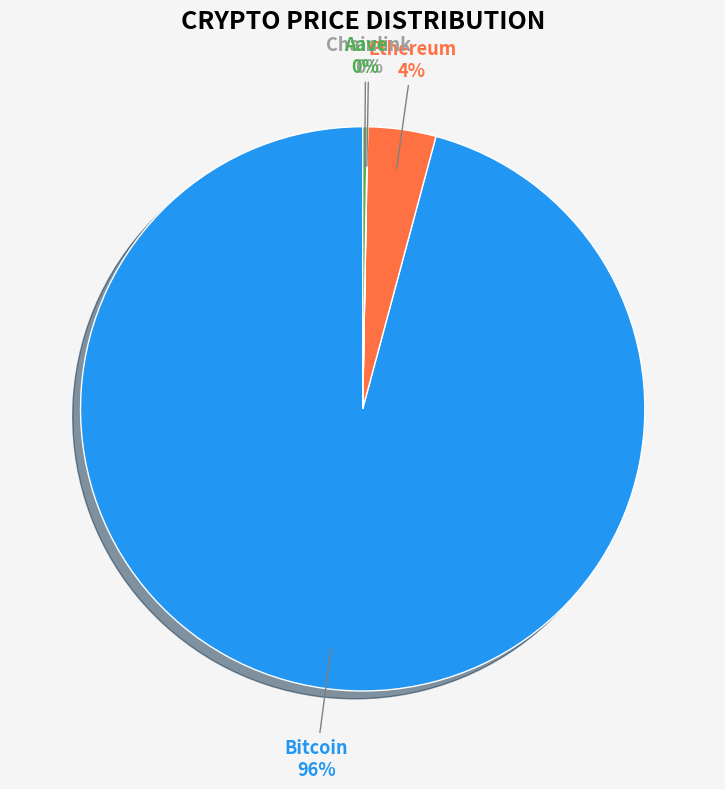

To the nearest percent, what is the difference between the largest and smallest slice percentages?

96%